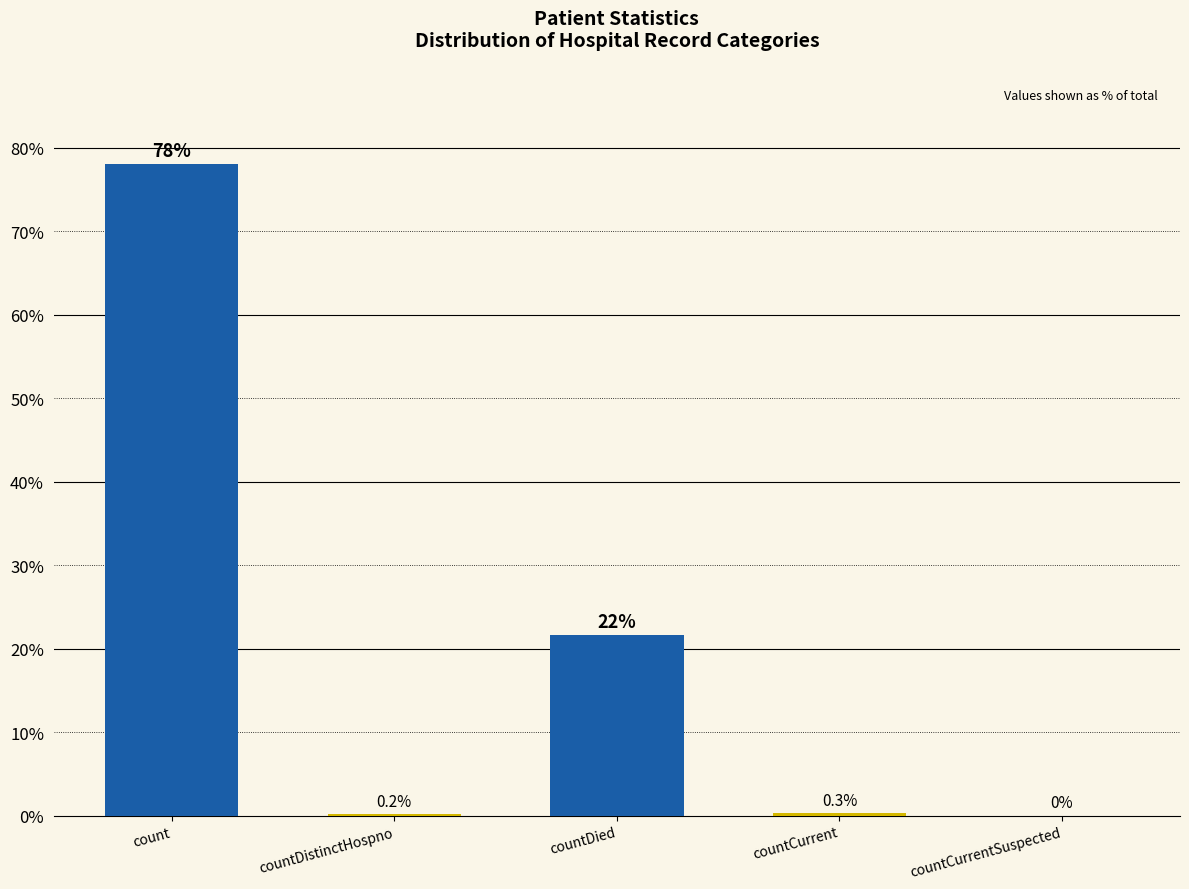

What is the sum of all values?

100.0